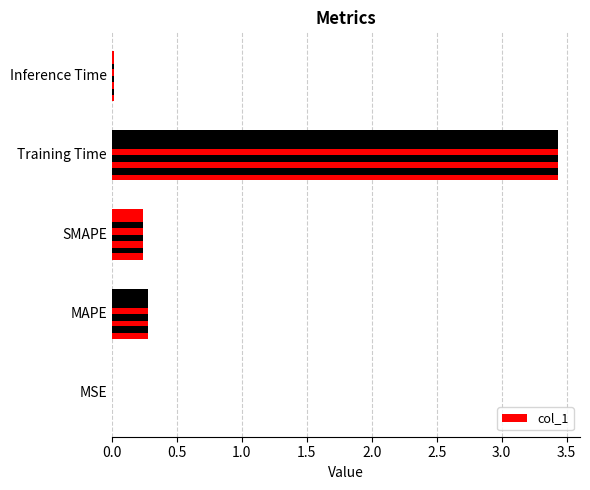

Which has a higher value, SMAPE or MAPE?

MAPE